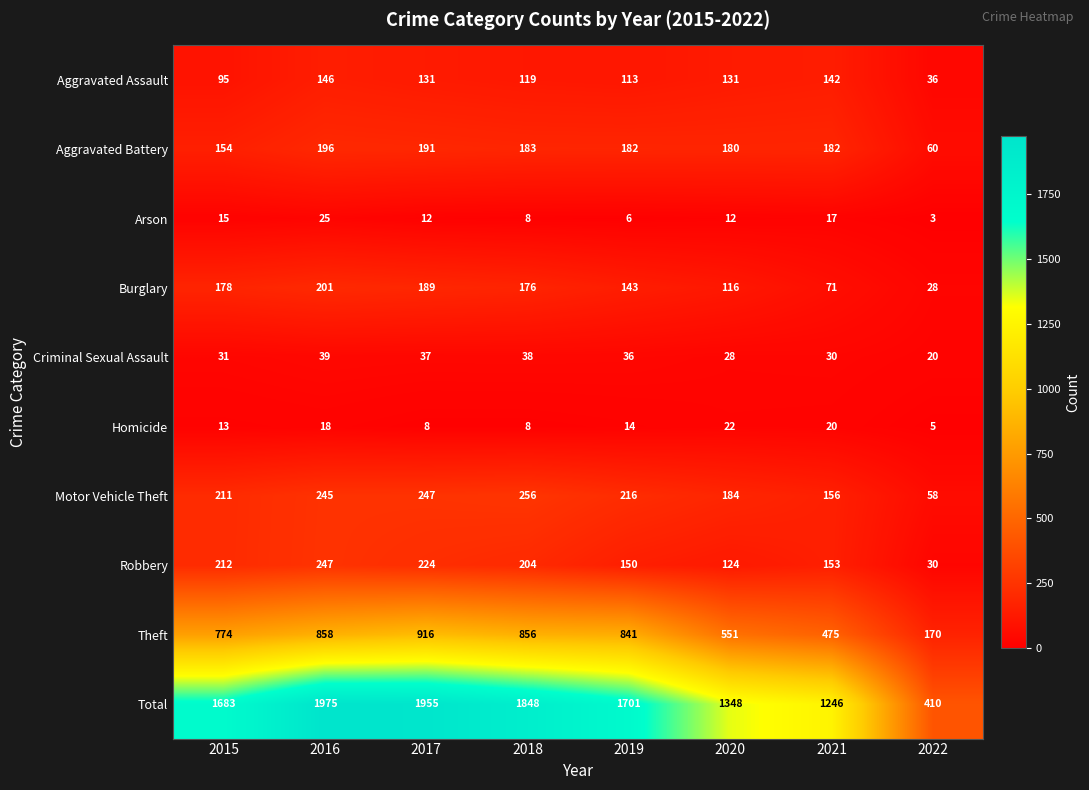

How many data points does each series have?

8